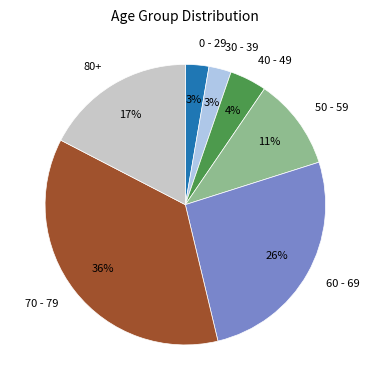

Count the number of slices in the pie.

7